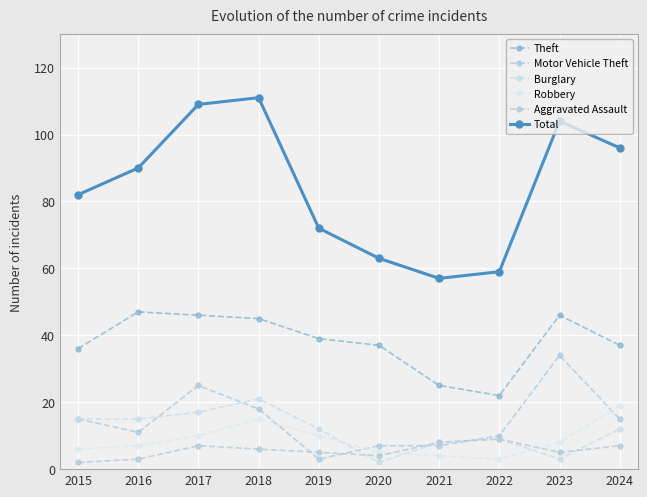

Is this an area chart (filled region under the line)?

No